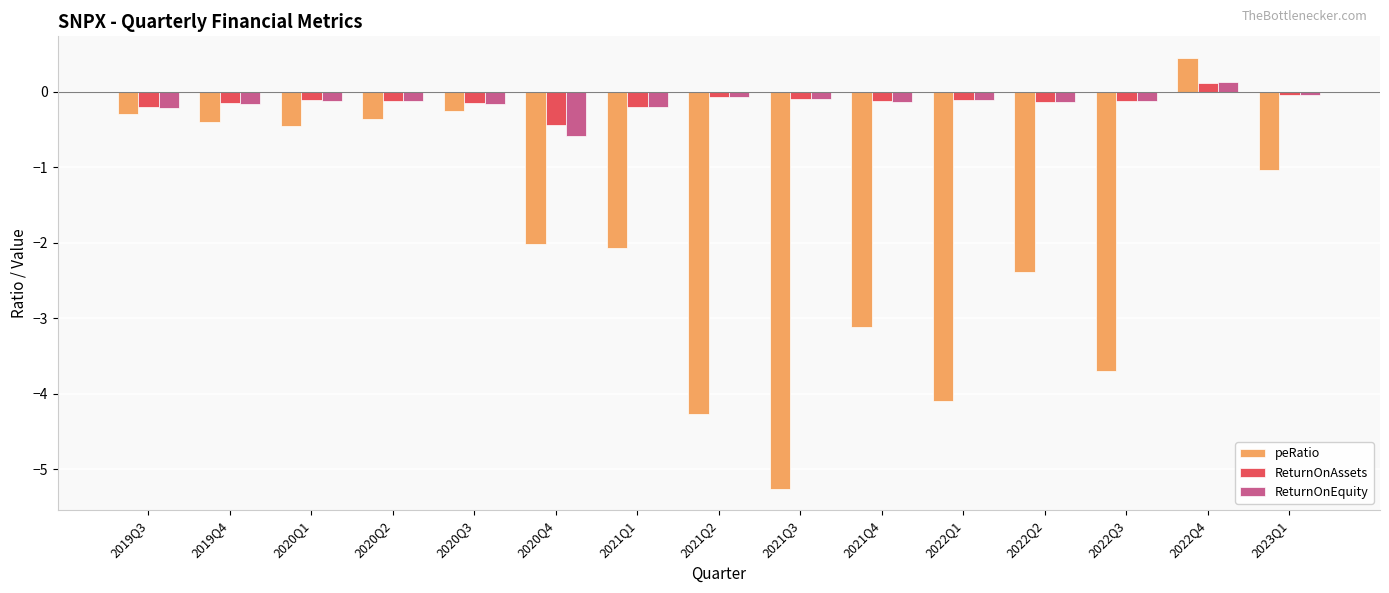

Count the number of data series in this chart.

3